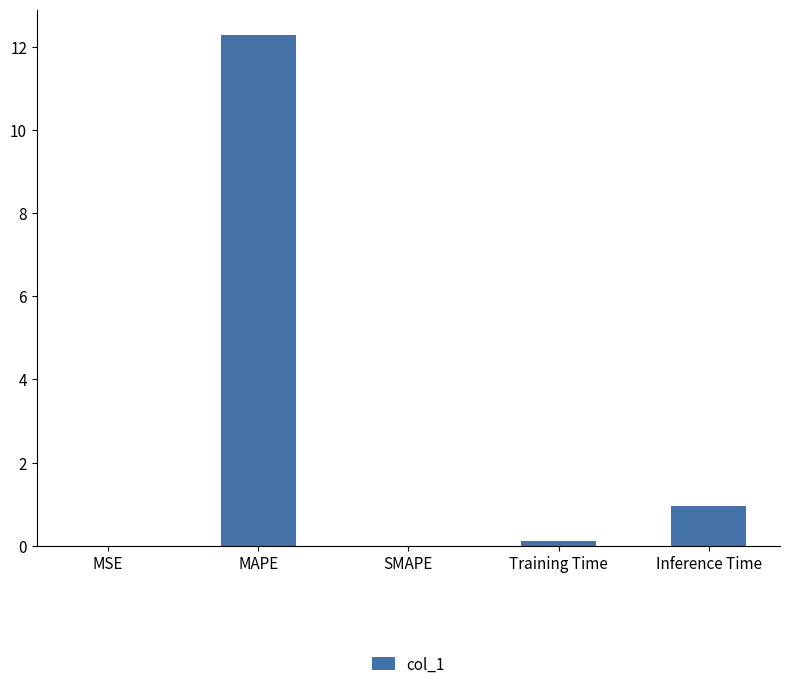

Where is the data nearest to the value 6?

Inference Time